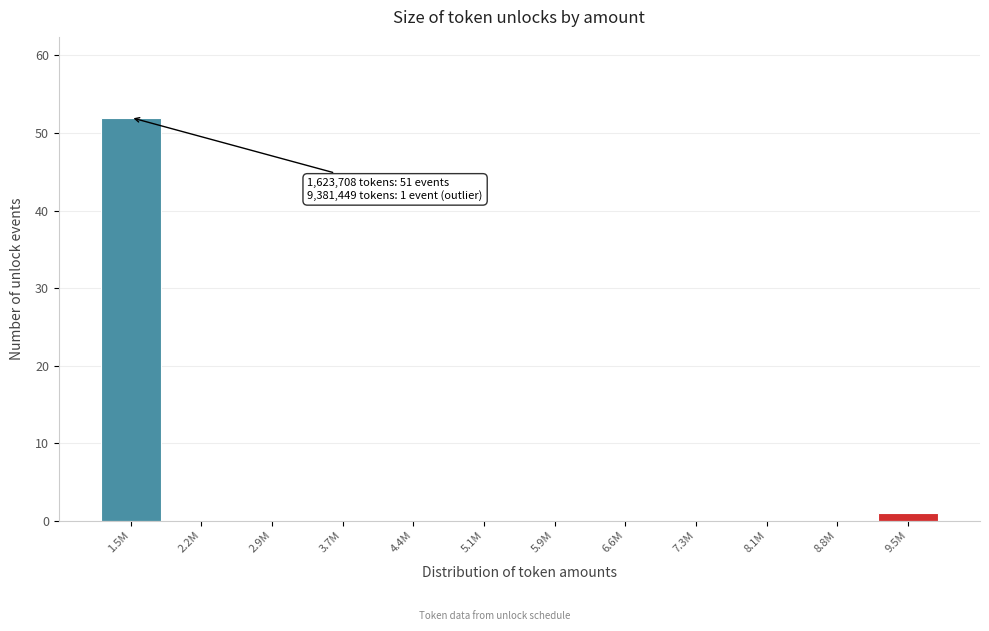

Reading left to right, list all the values displayed in this chart.

1.5M=52	2.2M=0	2.9M=0	3.7M=0	4.4M=0	5.1M=0	5.9M=0	6.6M=0	7.3M=0	8.1M=0	8.8M=0	9.5M=1